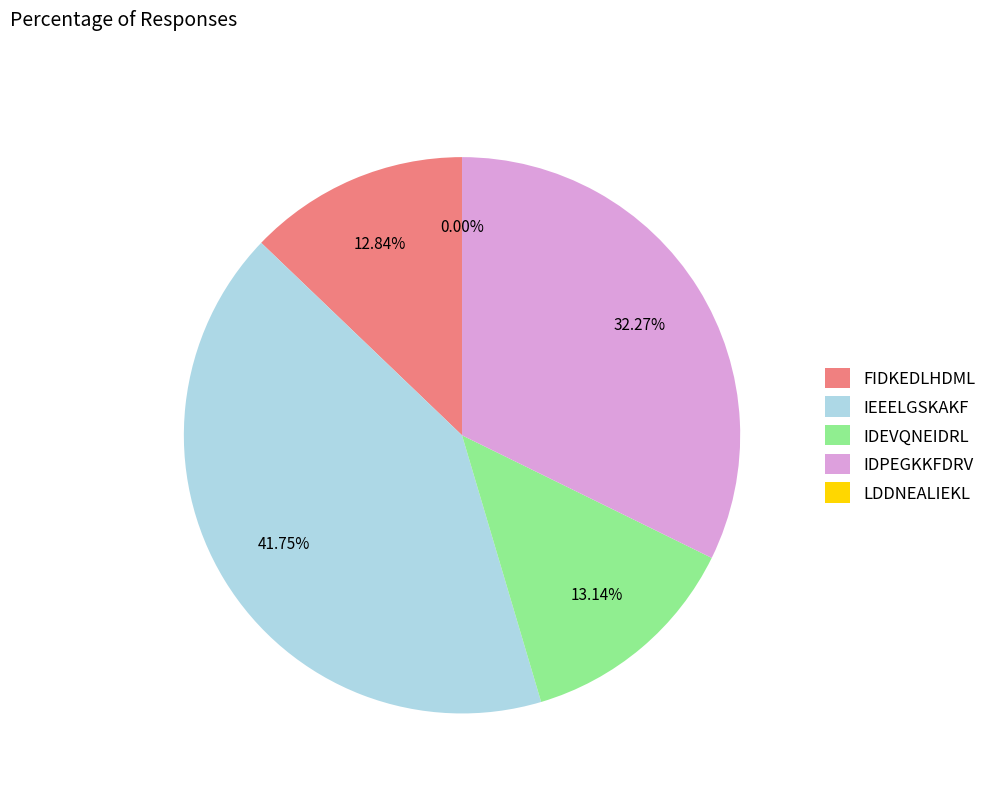

Which category has the biggest portion of the pie?

IEEELGSKAKF